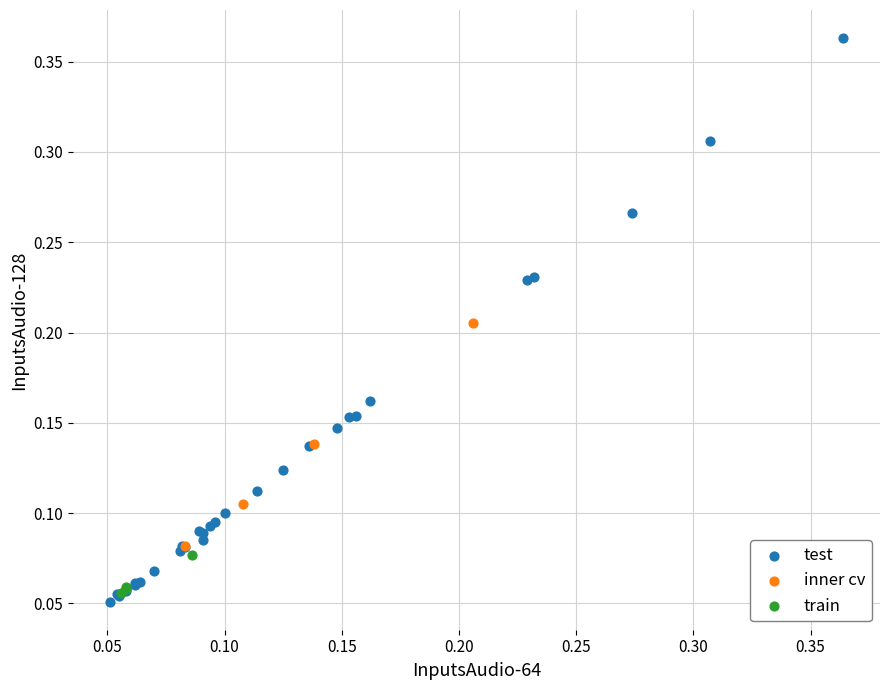

Which series has the widest spread of Y values?

test